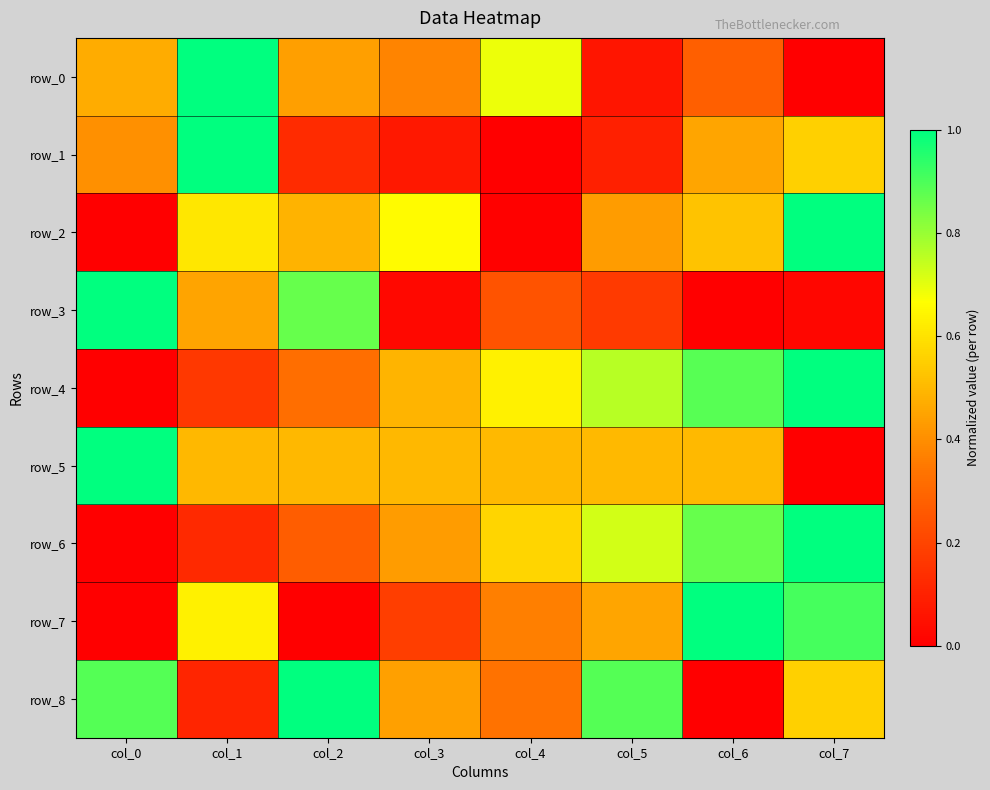

The value of row_8 at col_5 is 0.9. True or false?

True